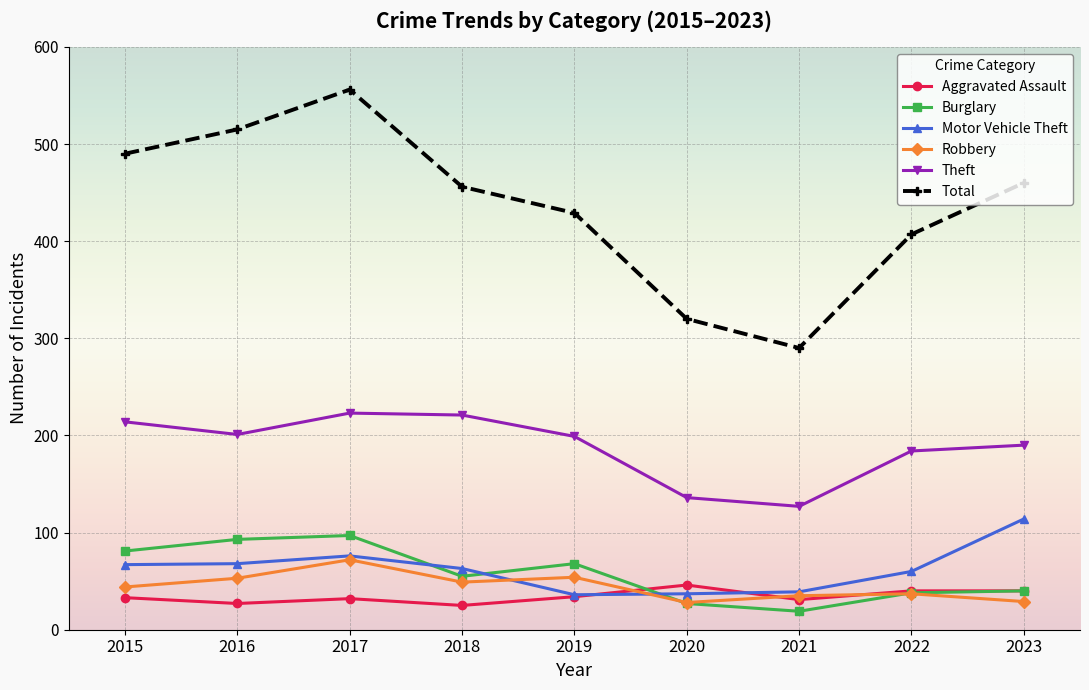

In Total, how many points are higher than both neighbors (excluding endpoints)?

1